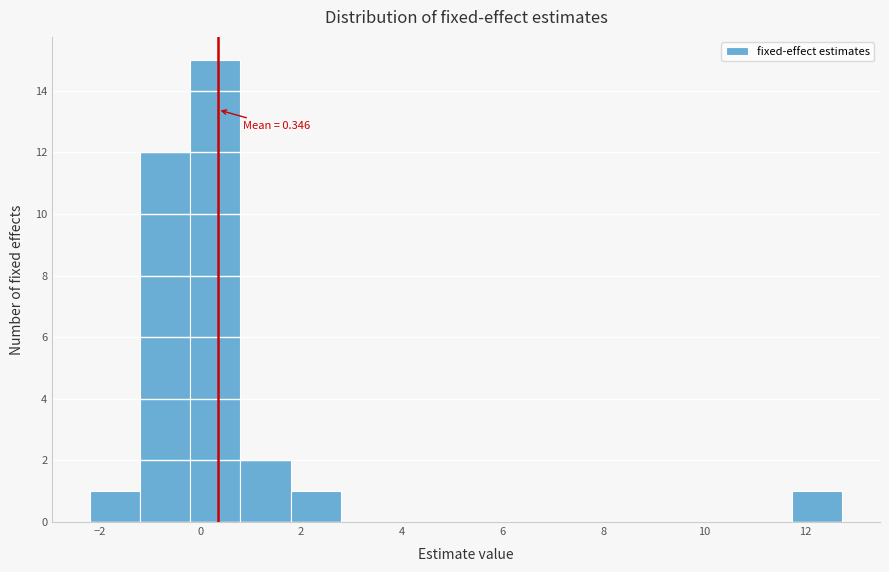

Which range on the x-axis has the tallest bar?

-0.2 to 0.8